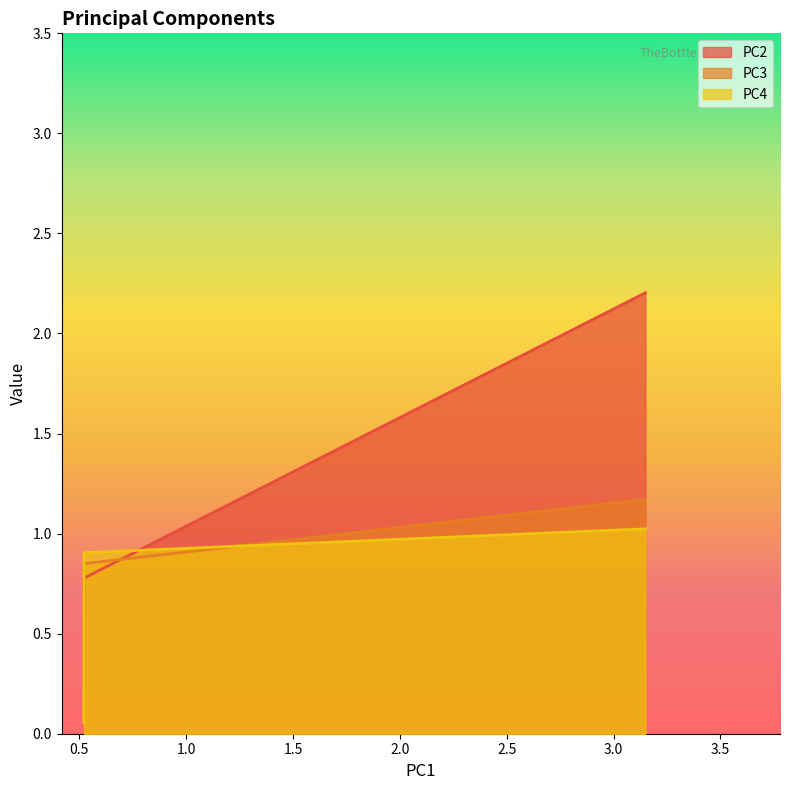

Rank the series at 3.1488214670733 from lowest to highest value.

PC4, PC3, PC2